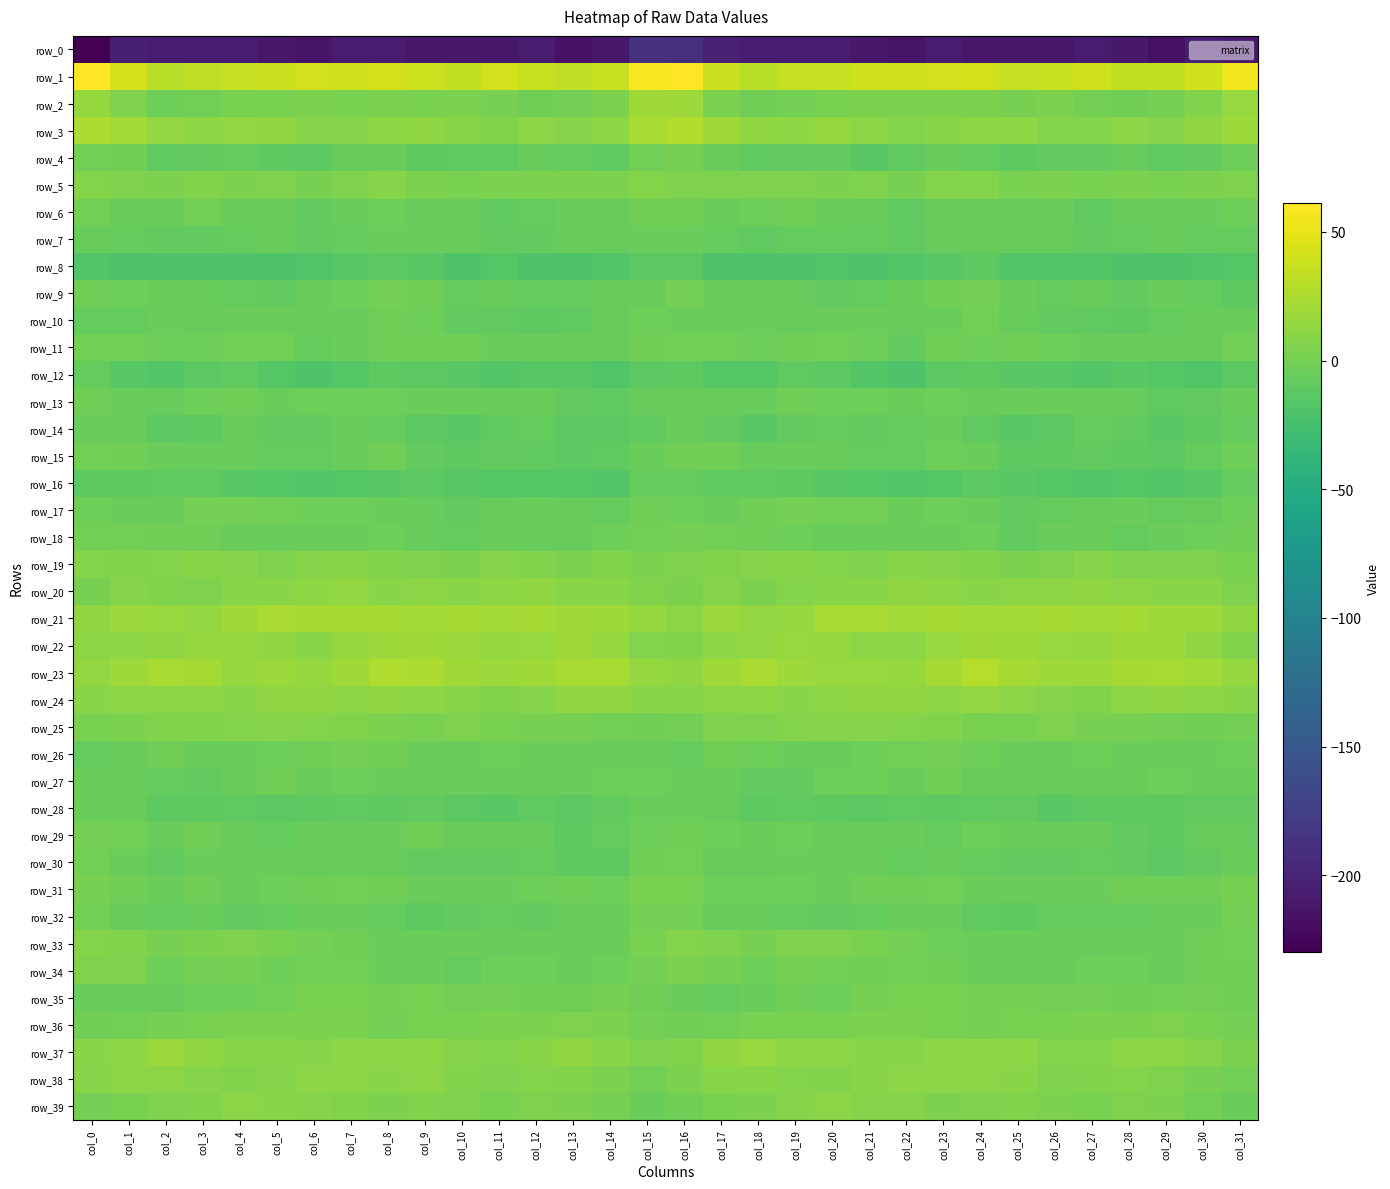

List the labels in order of row_31 value, smallest first.

col_4, col_9, col_25, col_20, col_11, col_27, col_2, col_26, col_10, col_24, col_19, col_17, col_12, col_5, col_14, col_18, col_22, col_28, col_29, col_1, col_6, col_30, col_21, col_3, col_13, col_8, col_7, col_23, col_0, col_31, col_16, col_15